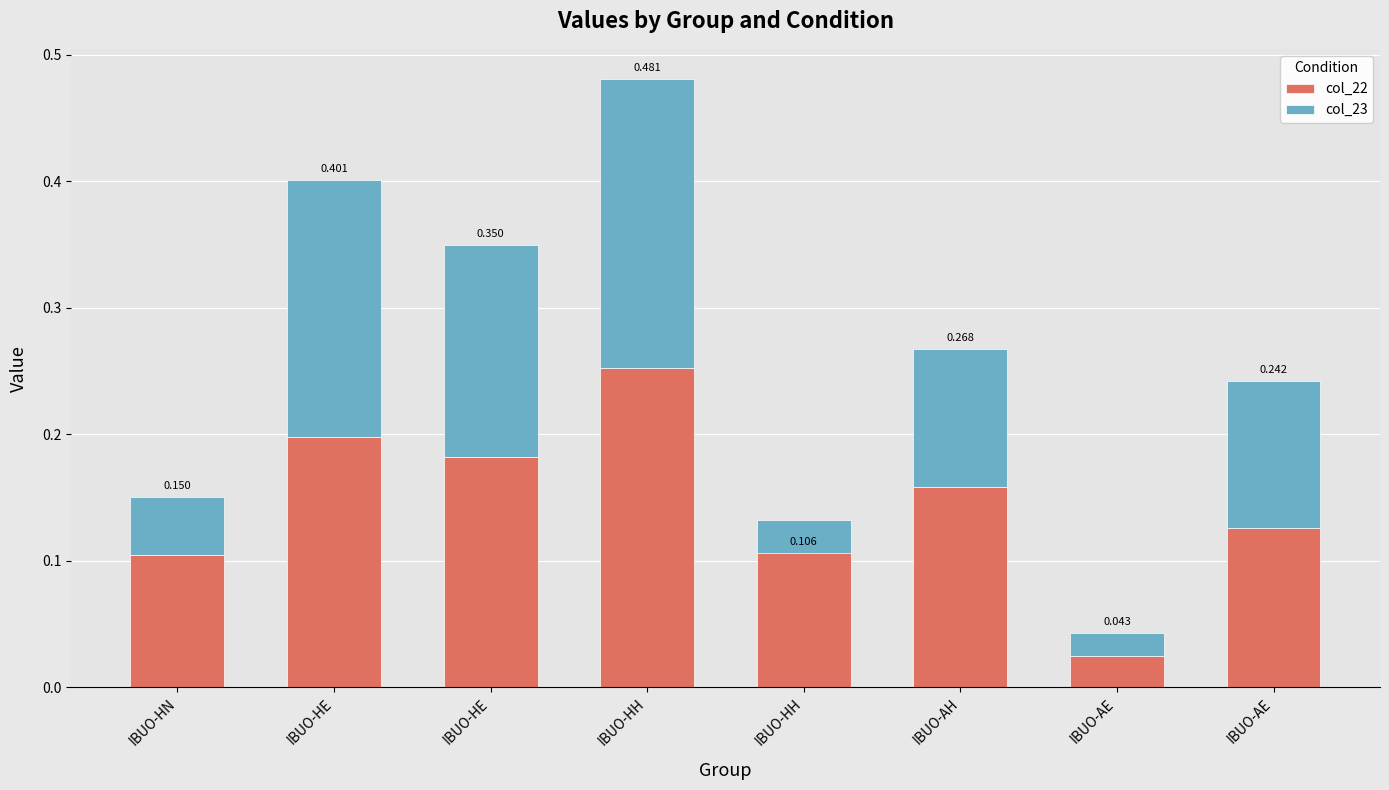

The col_22 series shows 0.3 at IBUO-HH. True or false?

True